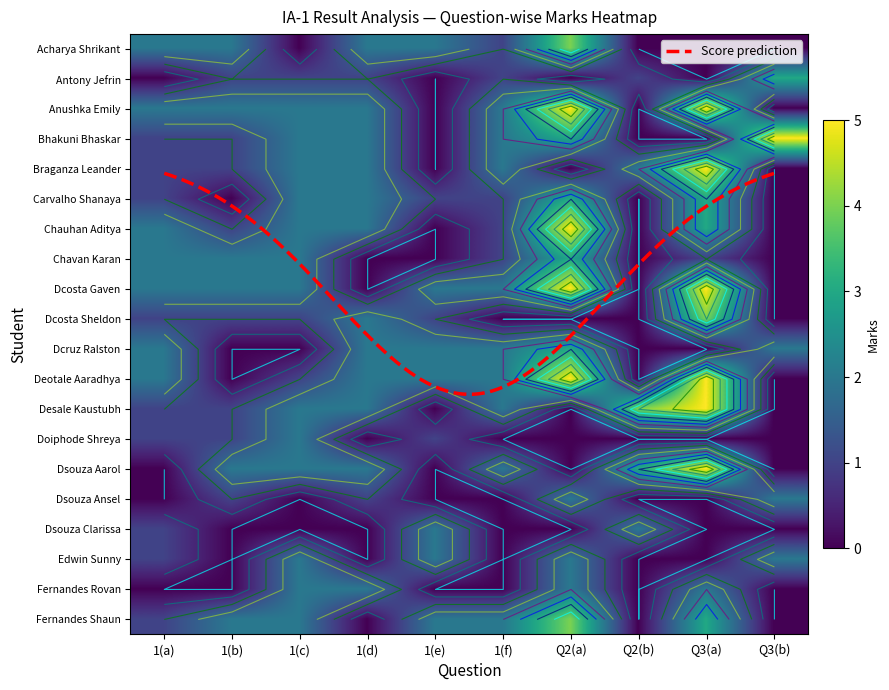

At which category is the sum across all series the highest?

Q2(a)